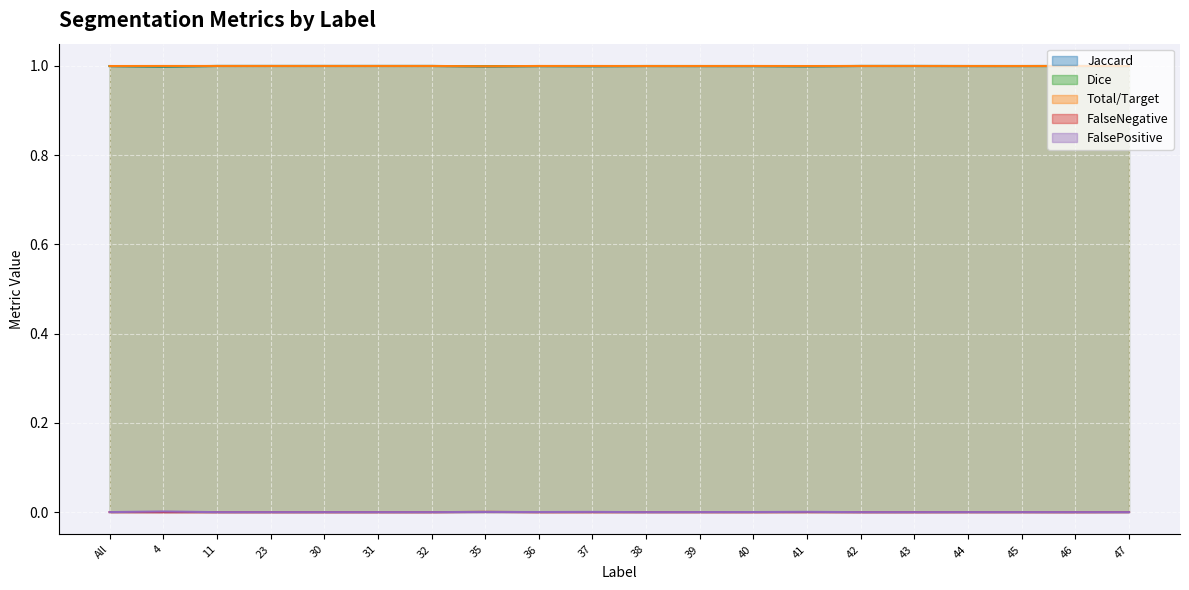

Is it true that FalsePositive equals 0.0 at All?

False